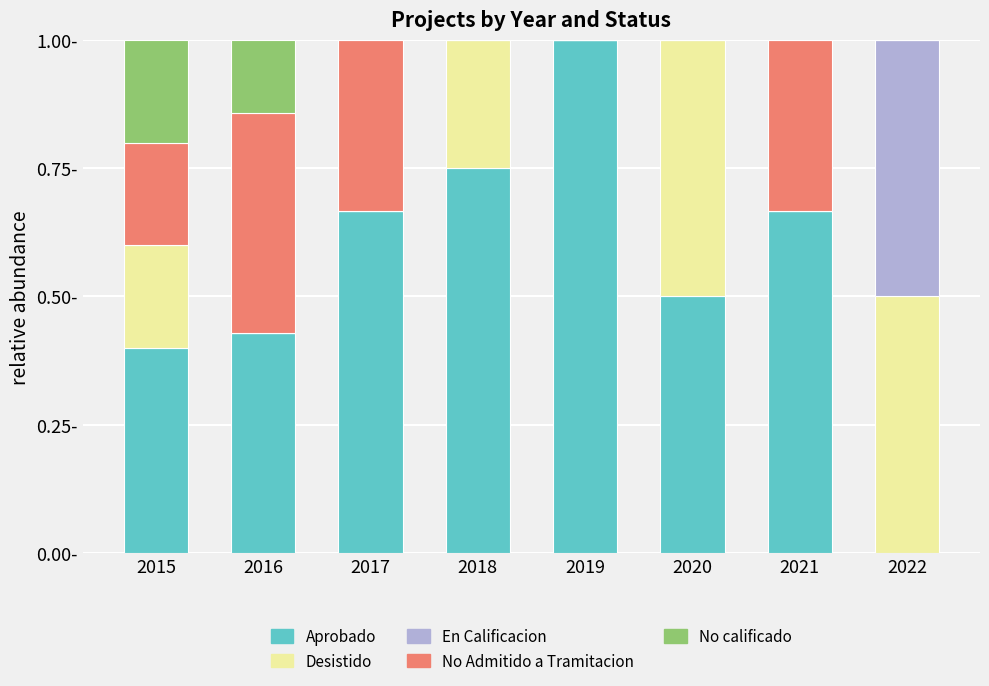

The value of Aprobado at 2018 is 1.2. True or false?

False